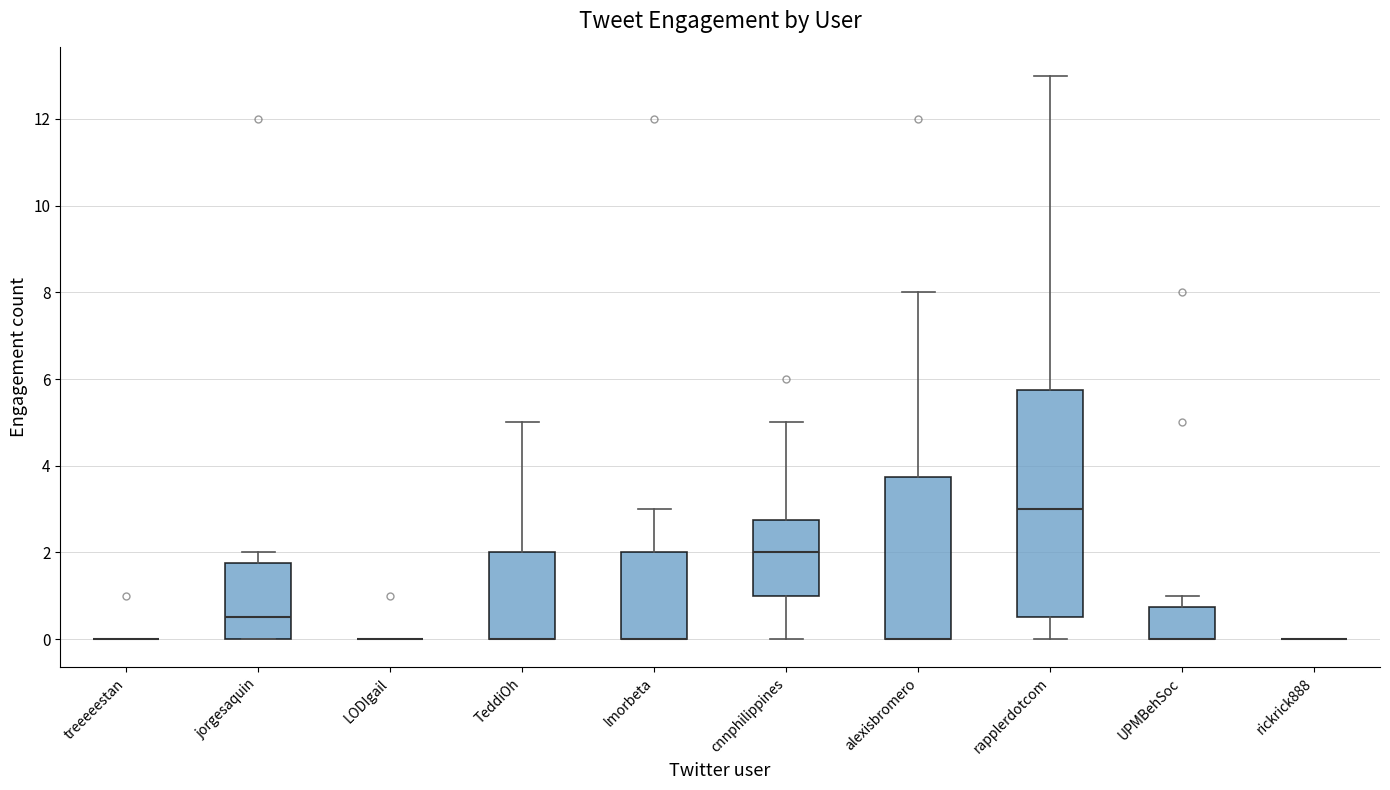

Which box is the tallest, from its lower edge to its upper edge?

rapplerdotcom